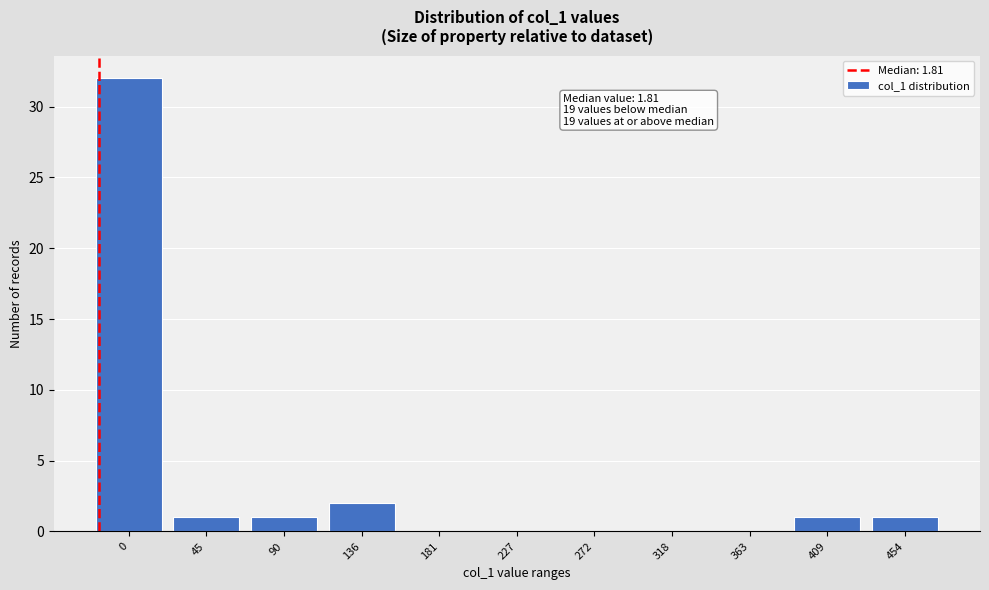

Reading left to right, extract all data points from this chart.

0=32	45=1	90=1	136=2	181=0	227=0	272=0	318=0	363=0	409=1	454=1